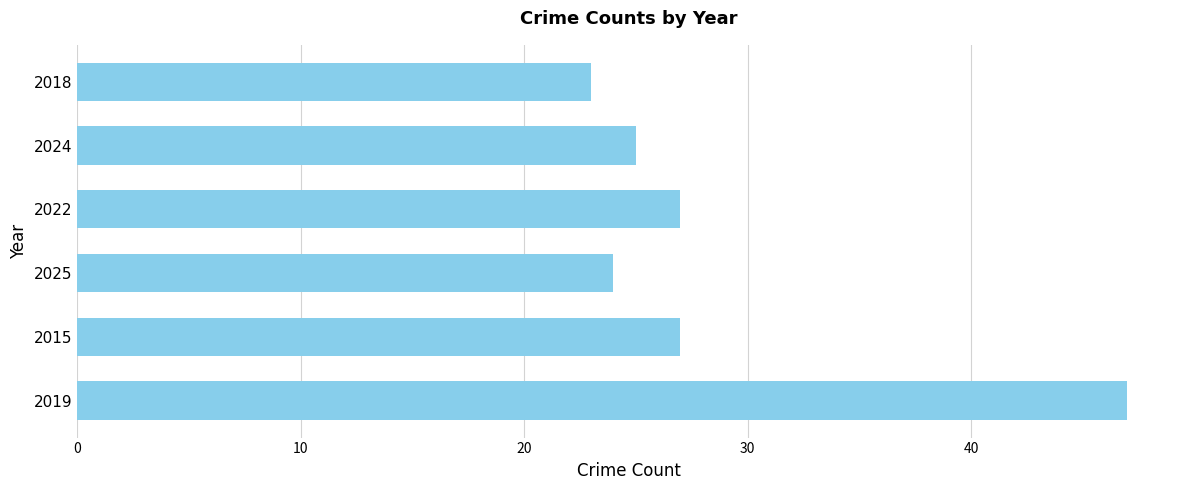

What is the difference between the second highest and second lowest values?

3